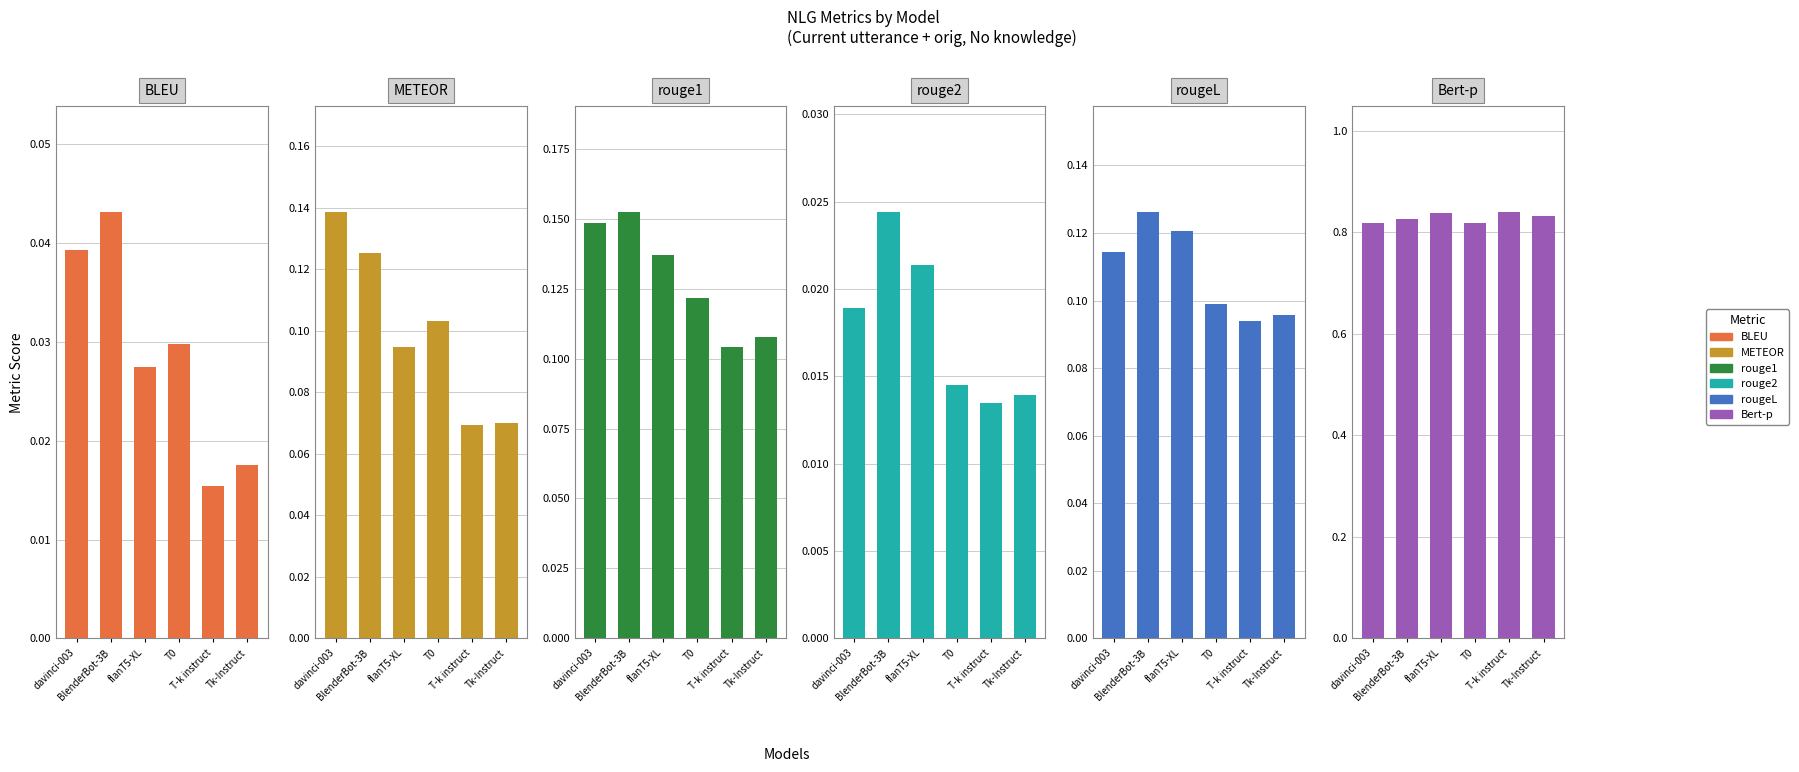

Which series has the widest spread of values?

METEOR